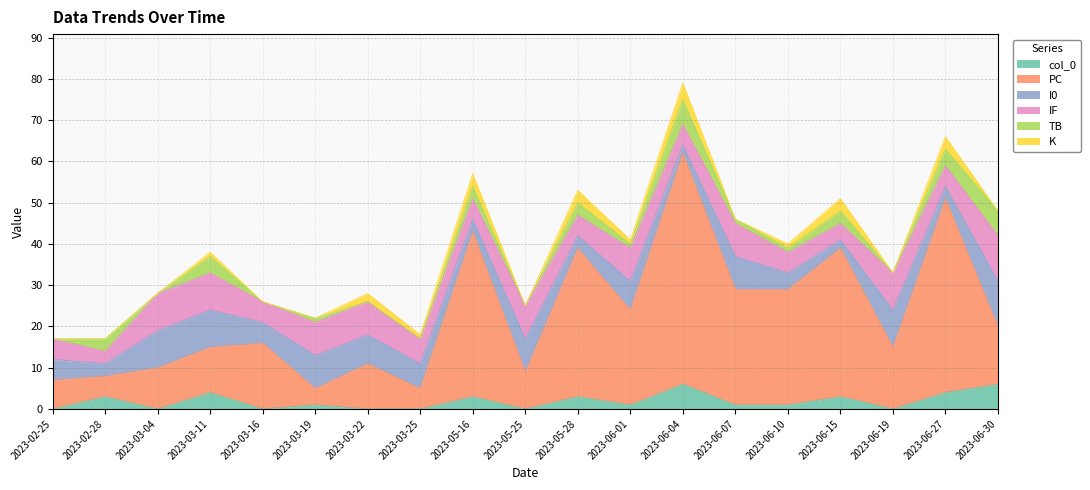

What is the total value across all series at 2023-03-11?

38